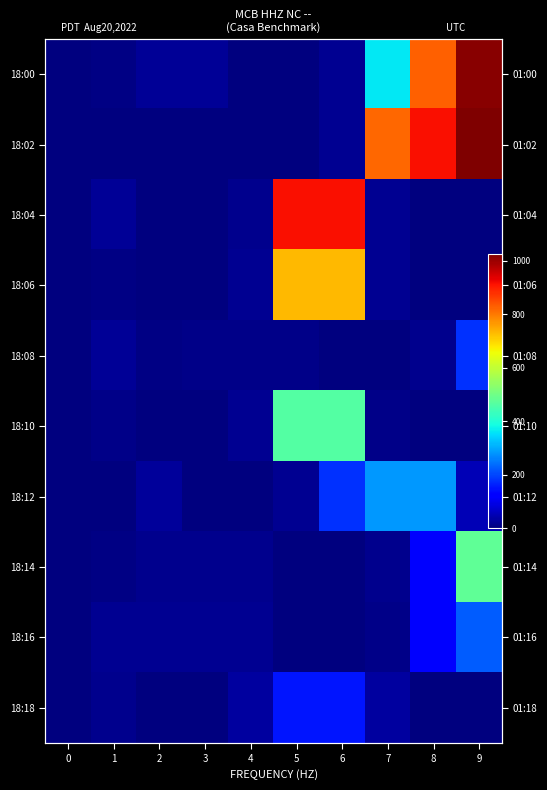

What is the average value of the 18:08 series?

25.5